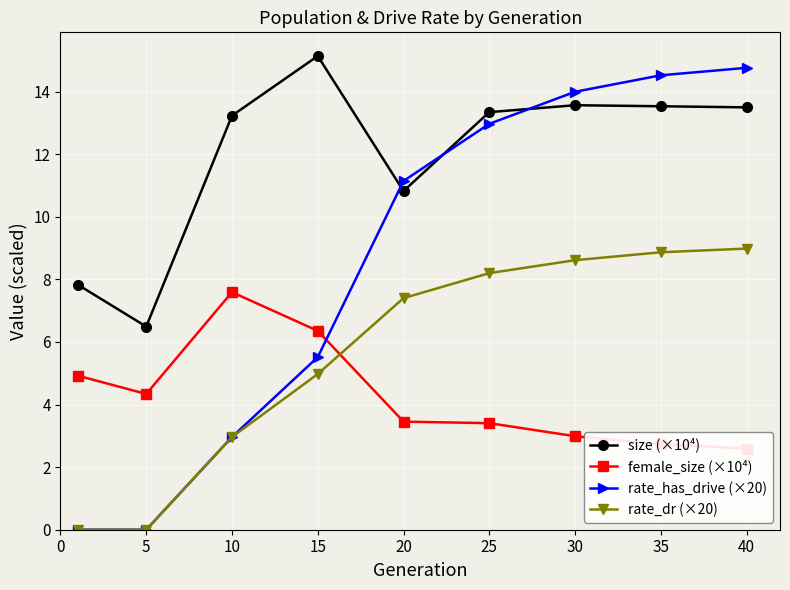

What is the value of the rate_dr (×20) point at the 9th from the left?

9.0